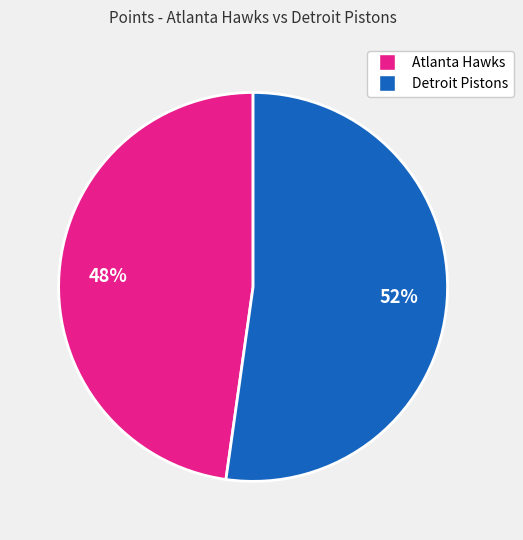

To the nearest percent, what is the difference between the largest and smallest slice percentages?

4%